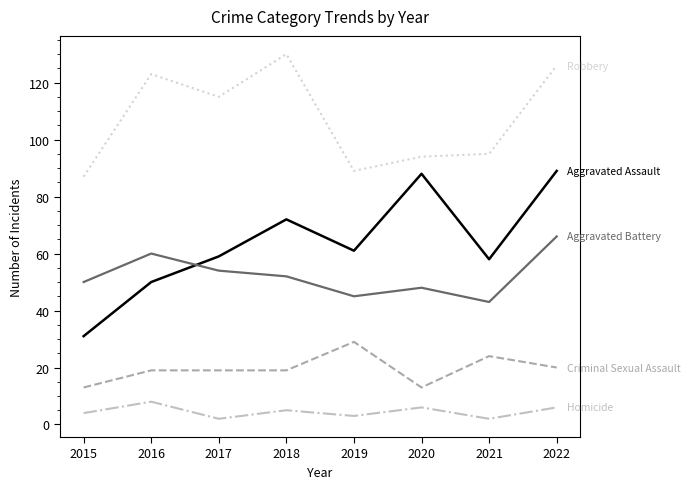

What is the difference between the highest and lowest values at 2020?

88